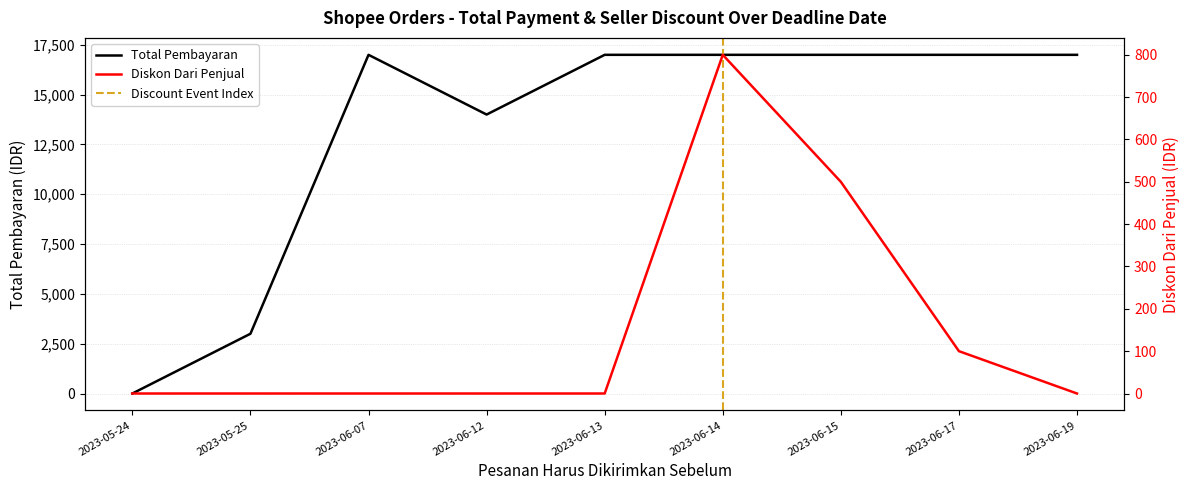

What is the difference between the second highest and second lowest values in the Total Pembayaran series?

13998